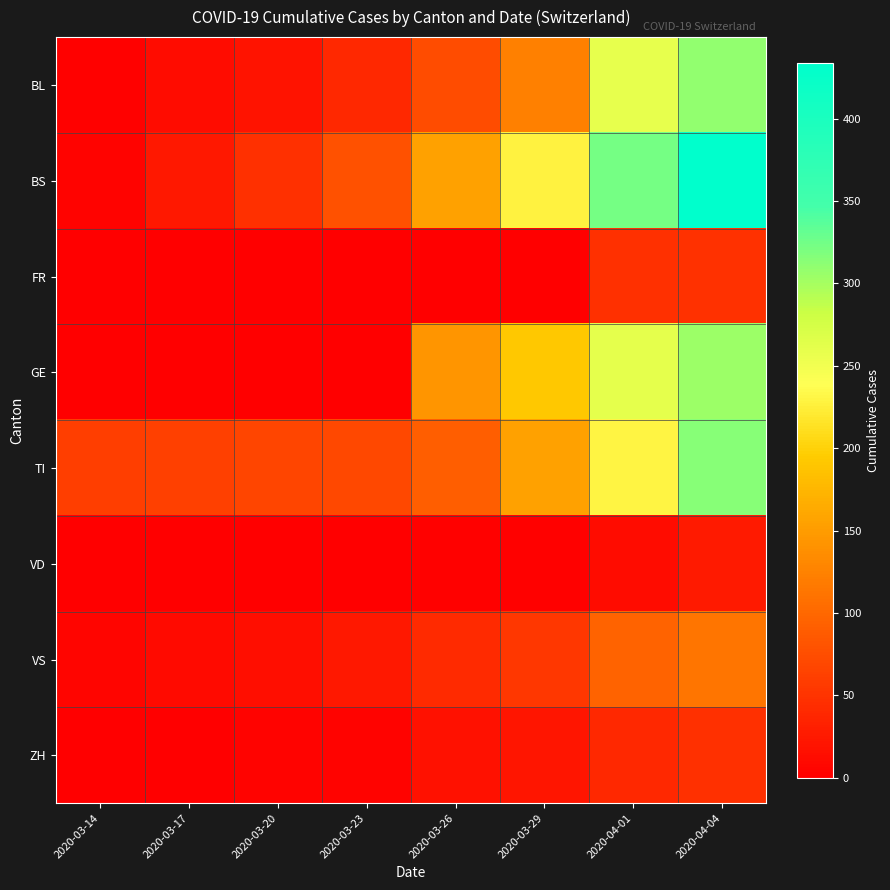

How many data points does each series have?

8